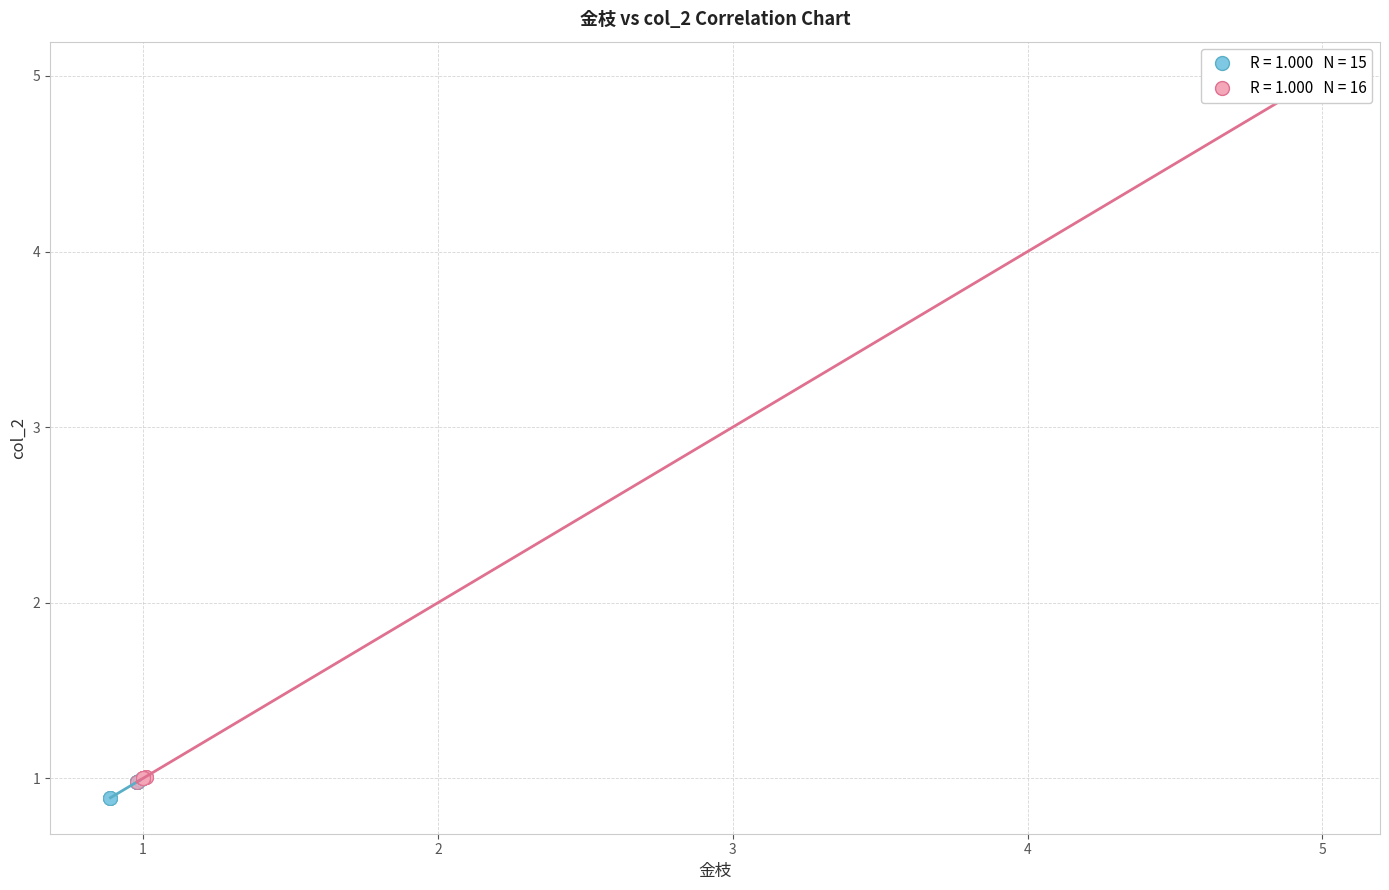

Which series has the largest Y range (max minus min)?

金枝 (後段)